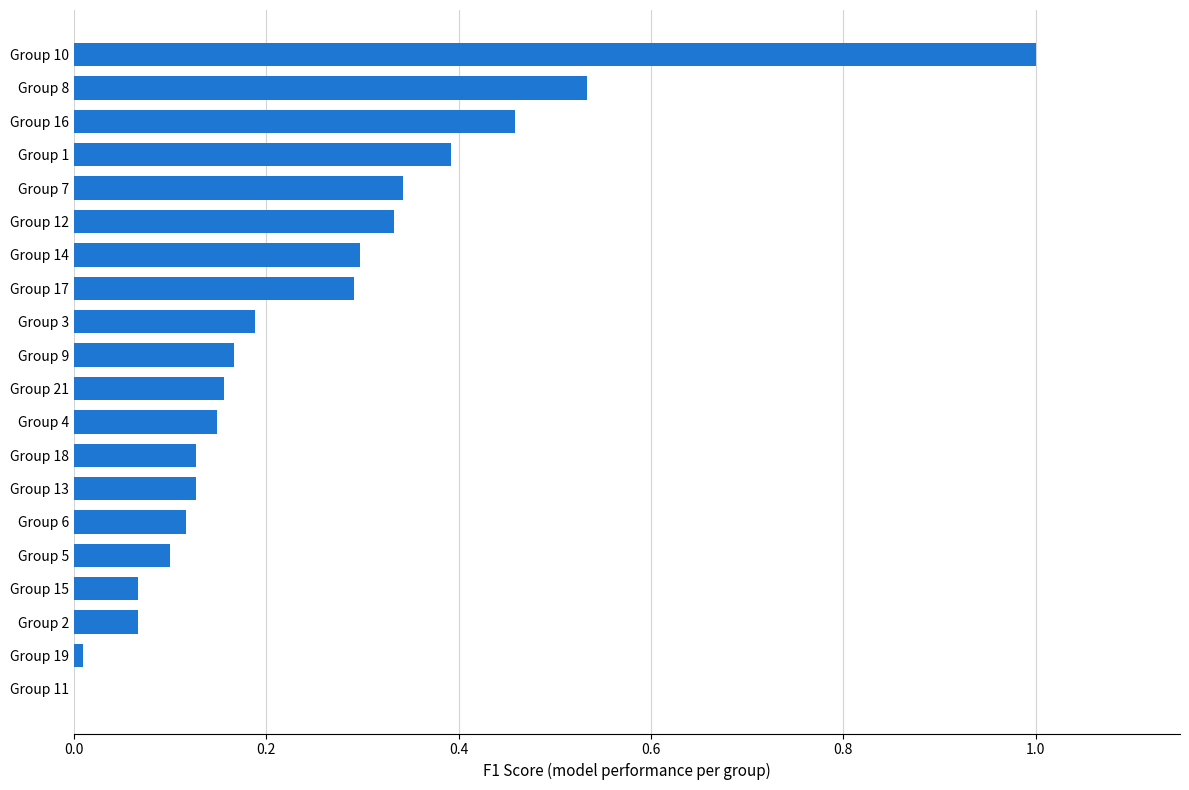

What is the sum of all values?

4.9